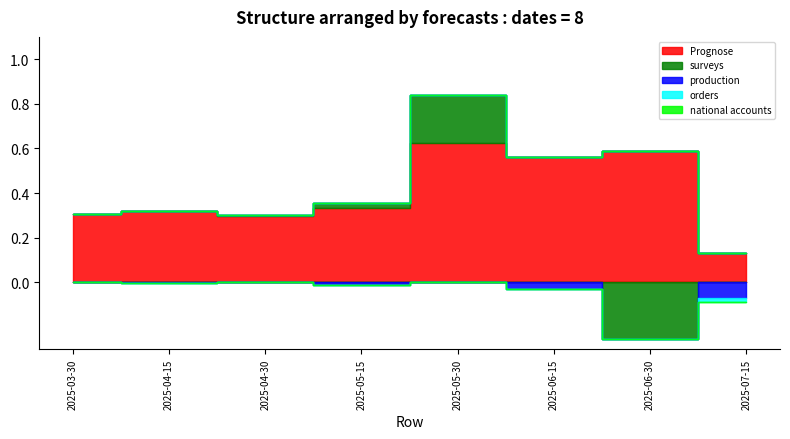

Which has a higher value, 2025-06-30 or 2025-07-15?

2025-06-30